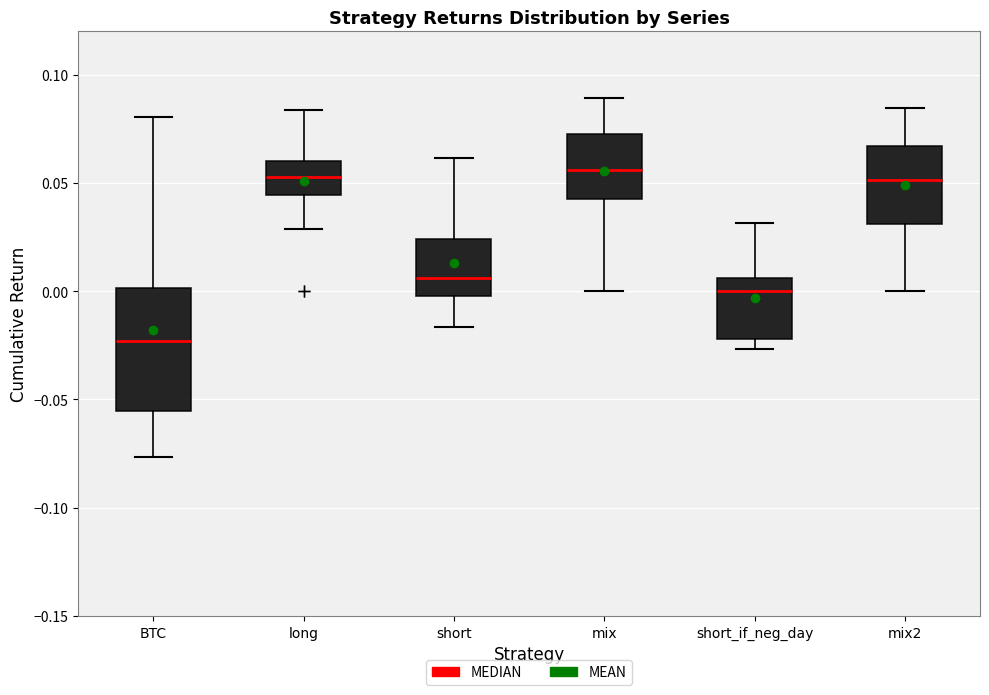

Where does the upper whisker of the box for mix end on the y-axis? The values are not printed on the chart, so give them approximately, as read against the axis.

0.090